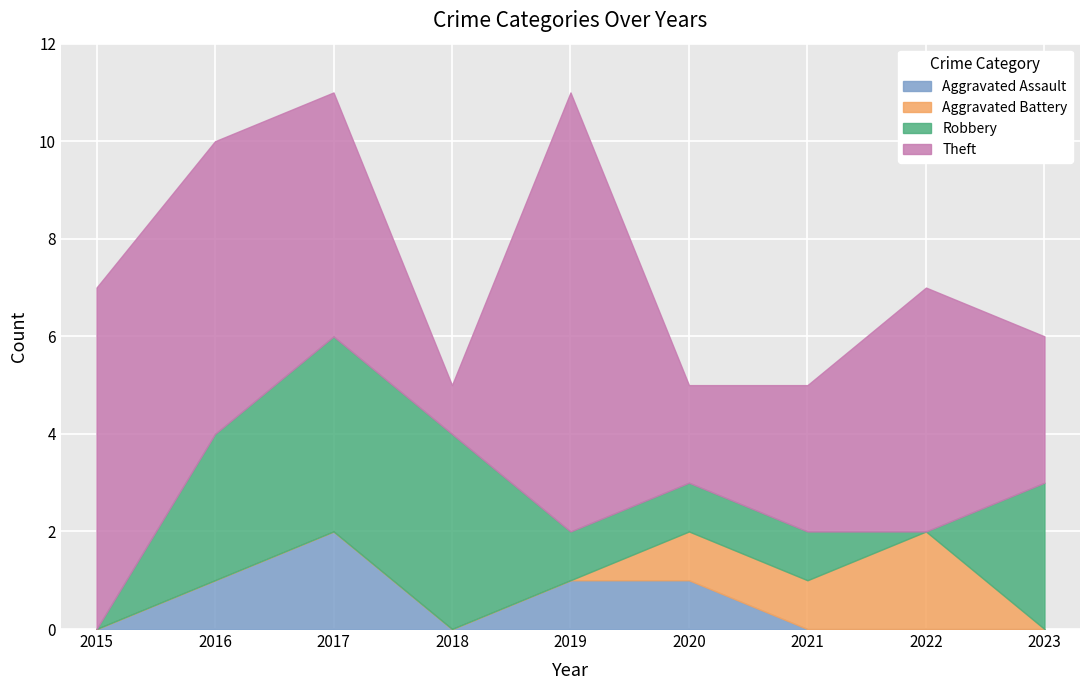

At which label does Theft first exceed 5?

2015